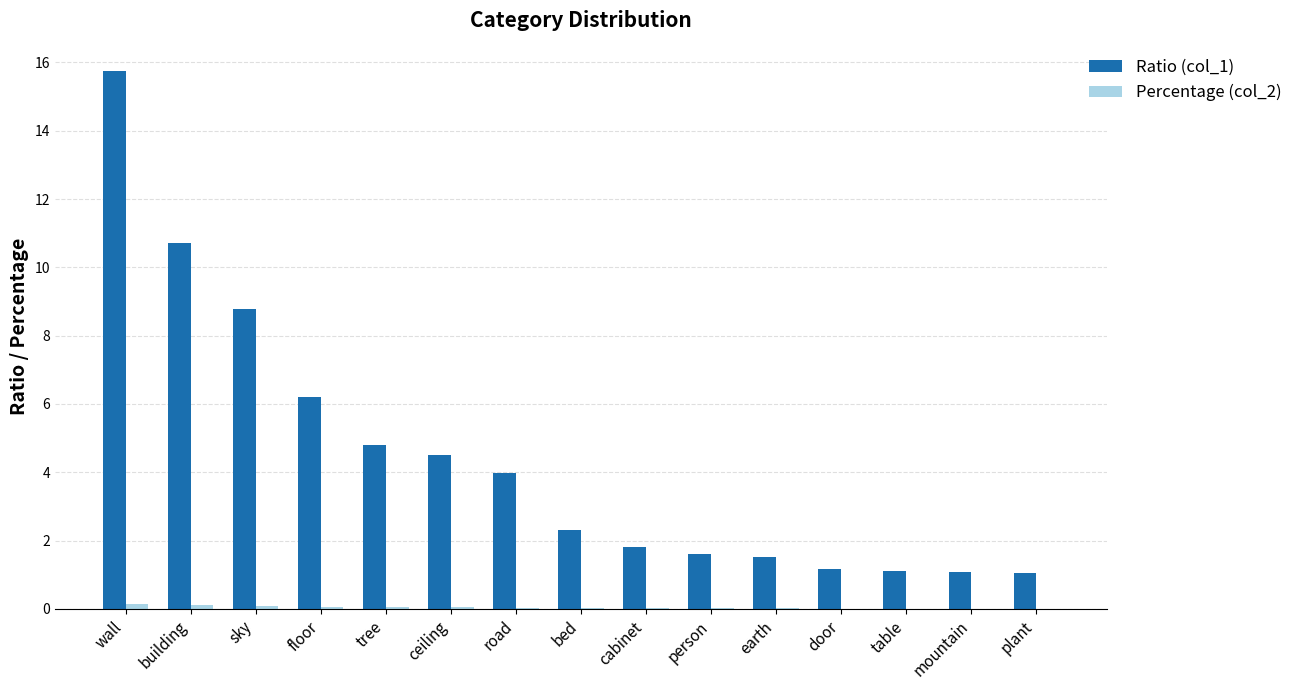

What is the sum of all Ratio (col_1) values?

66.4